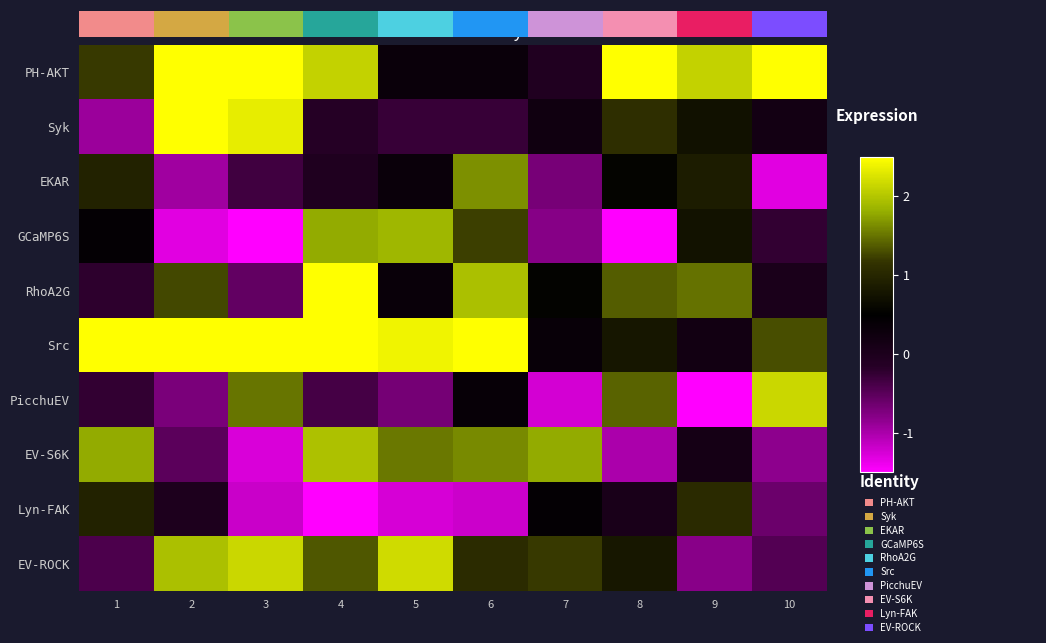

Reading right to left, transcribe all the data shown in this chart.

PH-AKT: 10=2.5	9=2.1	8=2.5	7=-0.1	6=0.3	5=0.3	4=2.1	3=2.5	2=2.5	1=1.2
Syk: 10=0.2	9=0.7	8=1.1	7=0.2	6=-0.3	5=-0.3	4=-0.2	3=2.3	2=2.5	1=-0.9
EKAR: 10=-1.3	9=0.9	8=0.6	7=-0.7	6=1.6	5=0.3	4=-0.0	3=-0.3	2=-0.9	1=0.9
GCaMP6S: 10=-0.2	9=0.7	8=-1.5	7=-0.8	6=1.2	5=1.9	4=1.8	3=-1.5	2=-1.3	1=0.4
RhoA2G: 10=0.0	9=1.5	8=1.4	7=0.5	6=2.0	5=0.3	4=2.5	3=-0.6	2=1.3	1=-0.2
Src: 10=1.3	9=0.2	8=0.8	7=0.4	6=2.5	5=2.4	4=2.5	3=2.5	2=2.5	1=2.5
PicchuEV: 10=2.1	9=-1.5	8=1.4	7=-1.2	6=0.4	5=-0.7	4=-0.4	3=1.5	2=-0.7	1=-0.2
EV-S6K: 10=-0.8	9=0.1	8=-1.0	7=1.8	6=1.6	5=1.5	4=2.0	3=-1.3	2=-0.5	1=1.8
Lyn-FAK: 10=-0.6	9=1.0	8=0.1	7=0.4	6=-1.2	5=-1.3	4=-1.5	3=-1.2	2=-0.0	1=1.0
EV-ROCK: 10=-0.5	9=-0.8	8=0.8	7=1.2	6=1.1	5=2.2	4=1.3	3=2.1	2=2.0	1=-0.4